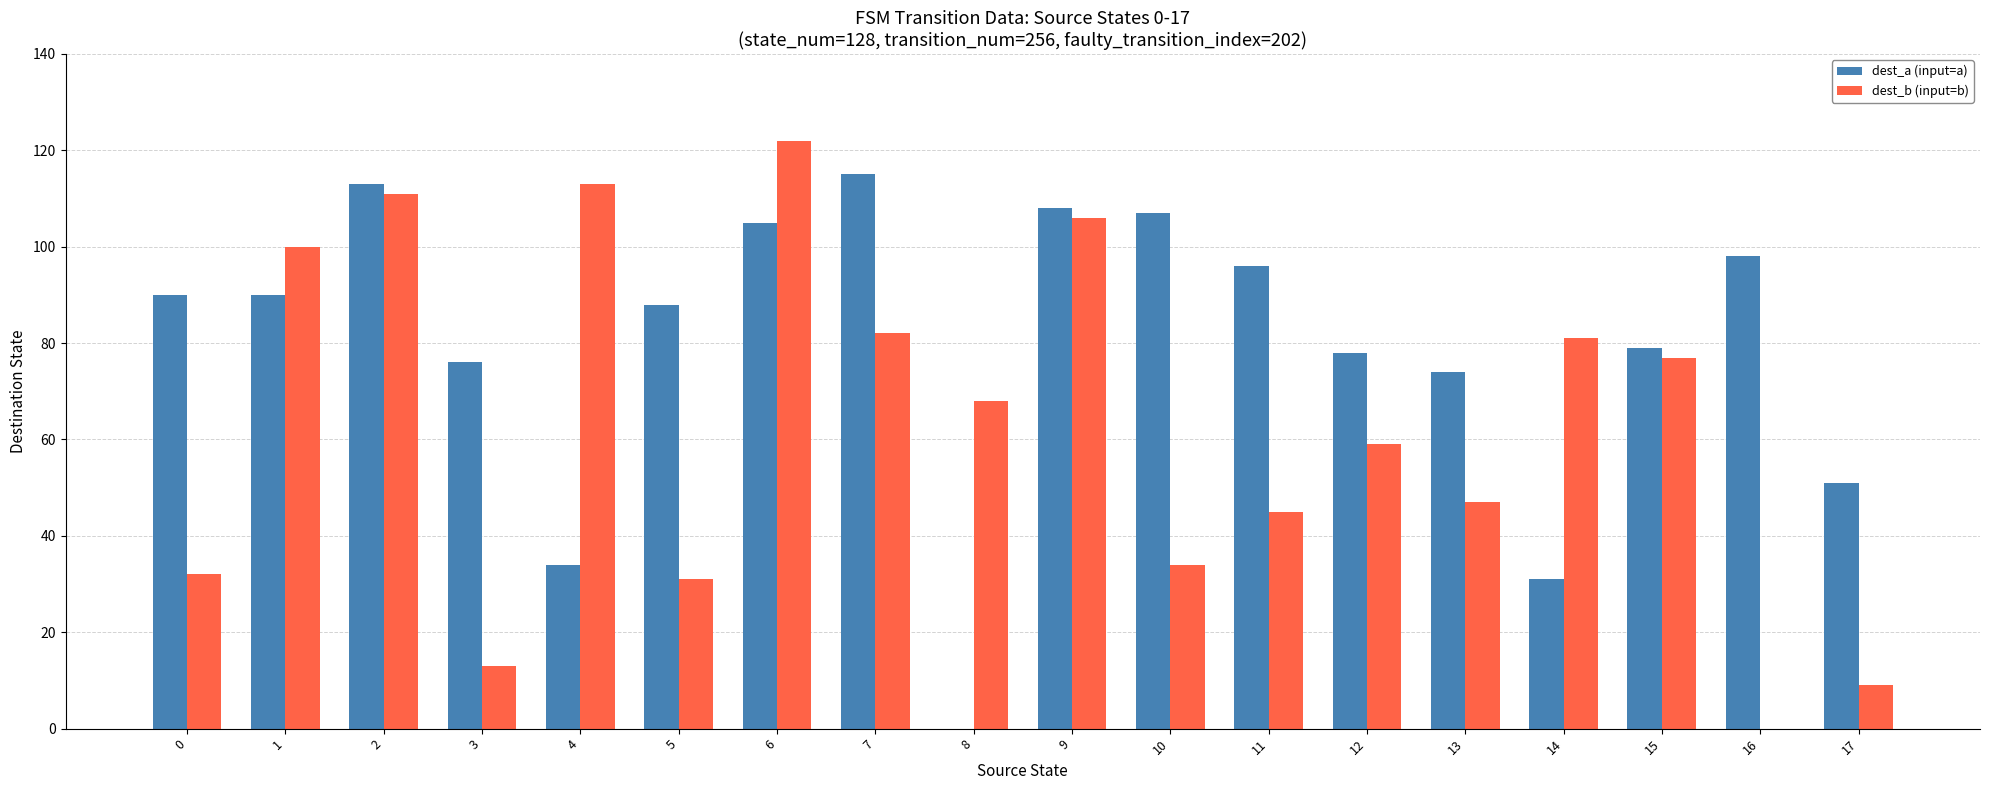

Read the dest_b (input=b) value at 14, to the nearest 5.

80